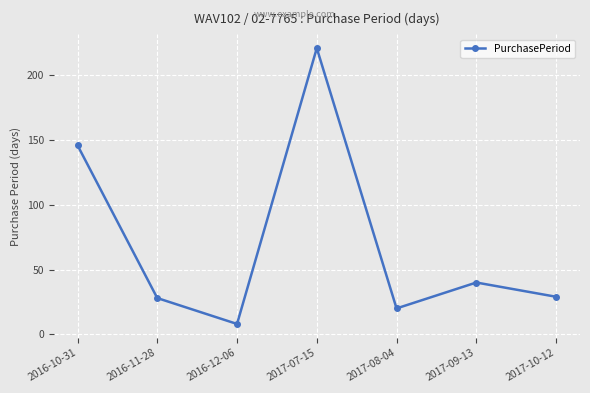

Which label corresponds to the smallest value in the chart?

2016-12-06